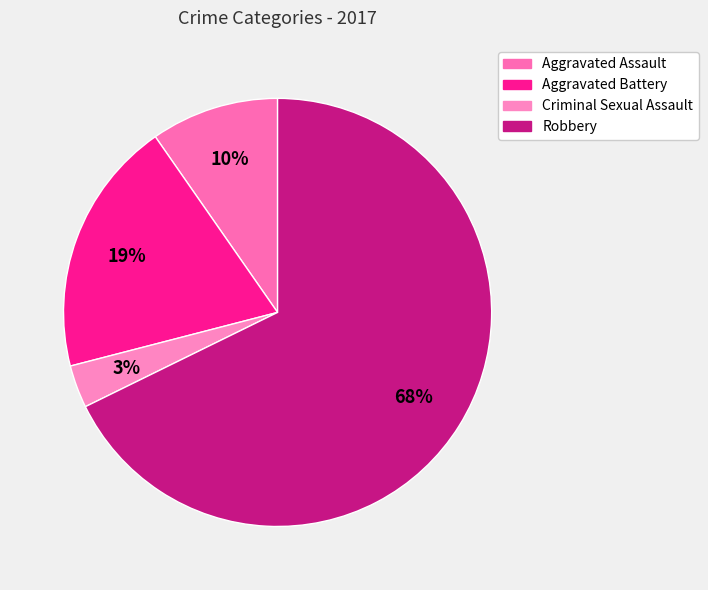

Do Aggravated Assault and Robbery together represent more than half of the pie?

Yes